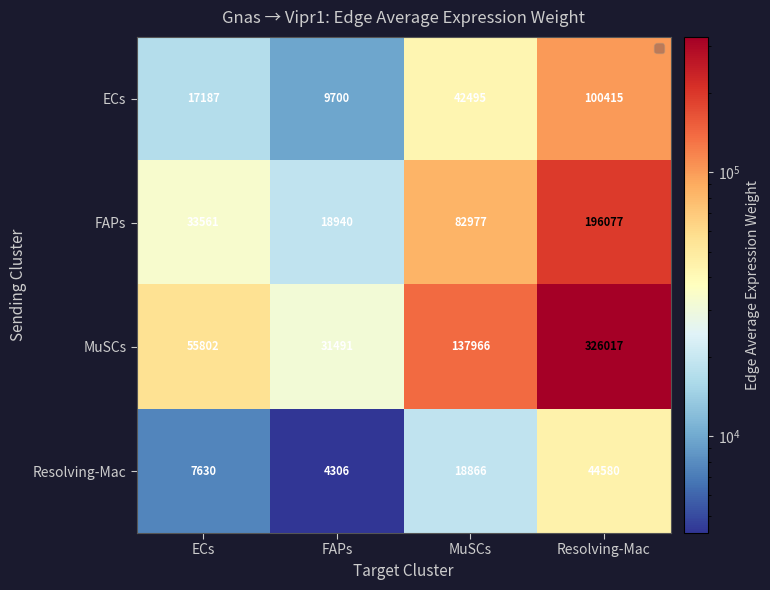

Which series has the largest range (max minus min)?

MuSCs